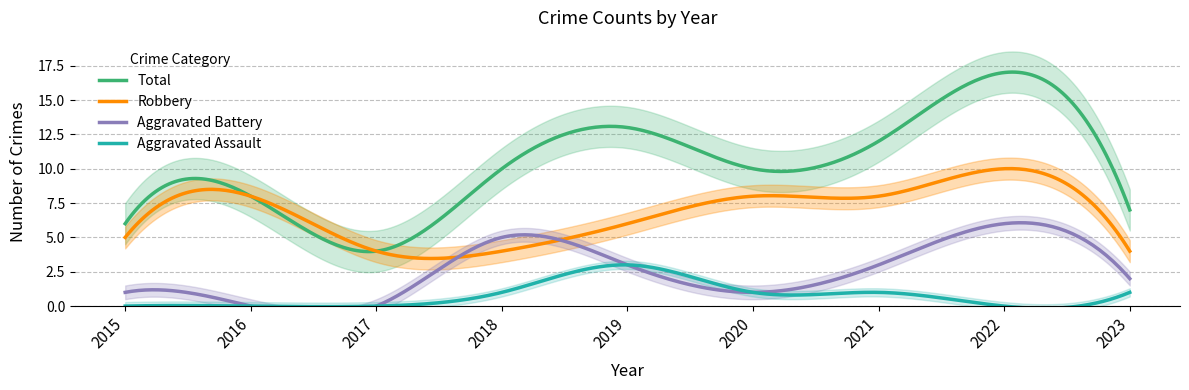

At which label does Robbery reach its minimum?

2017